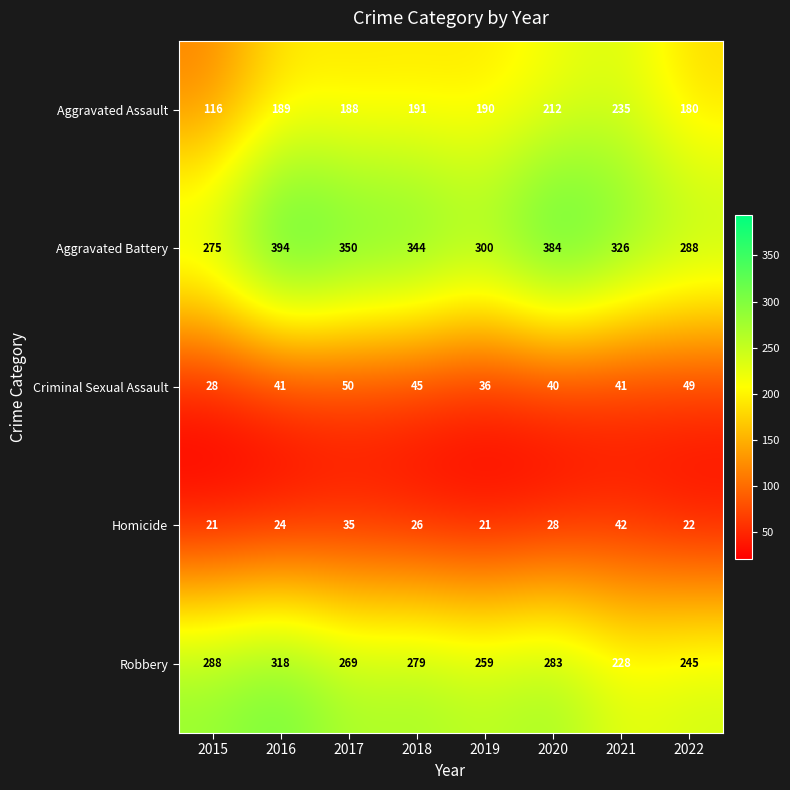

What is the lowest value of the Homicide series?

21